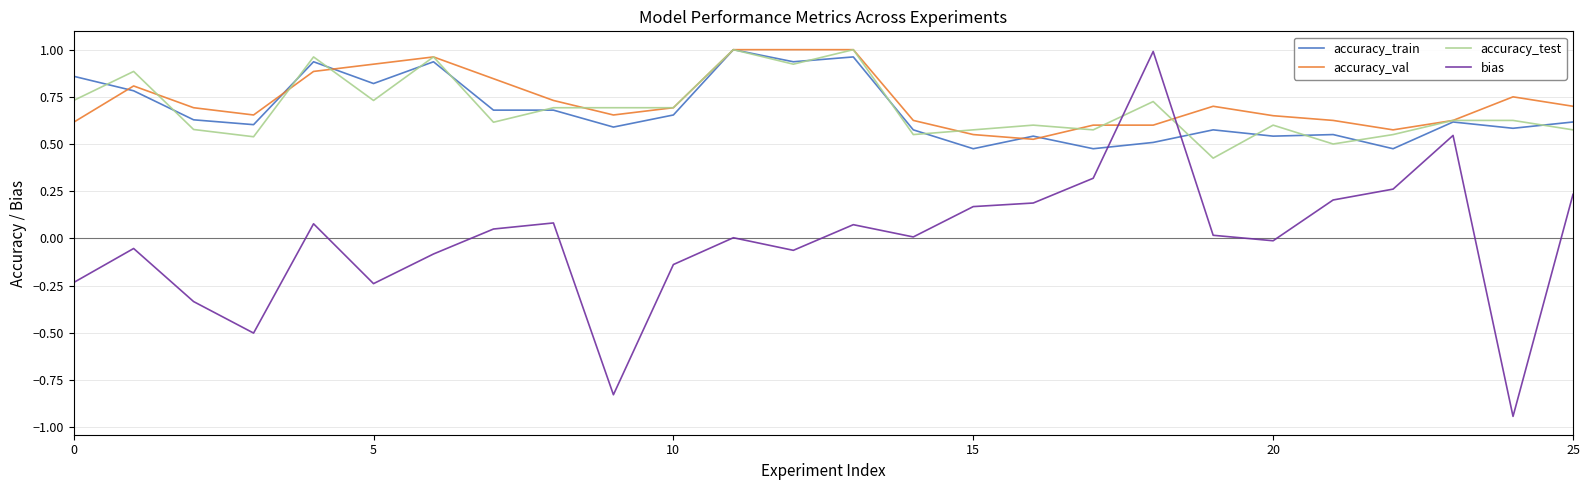

True or false: accuracy_val and bias intersect in this chart.

True